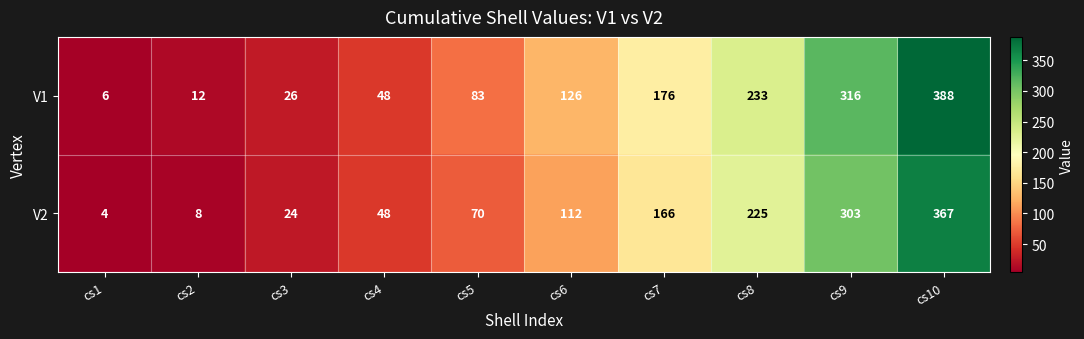

Rank the series by their maximum value, from lowest to highest.

V2, V1